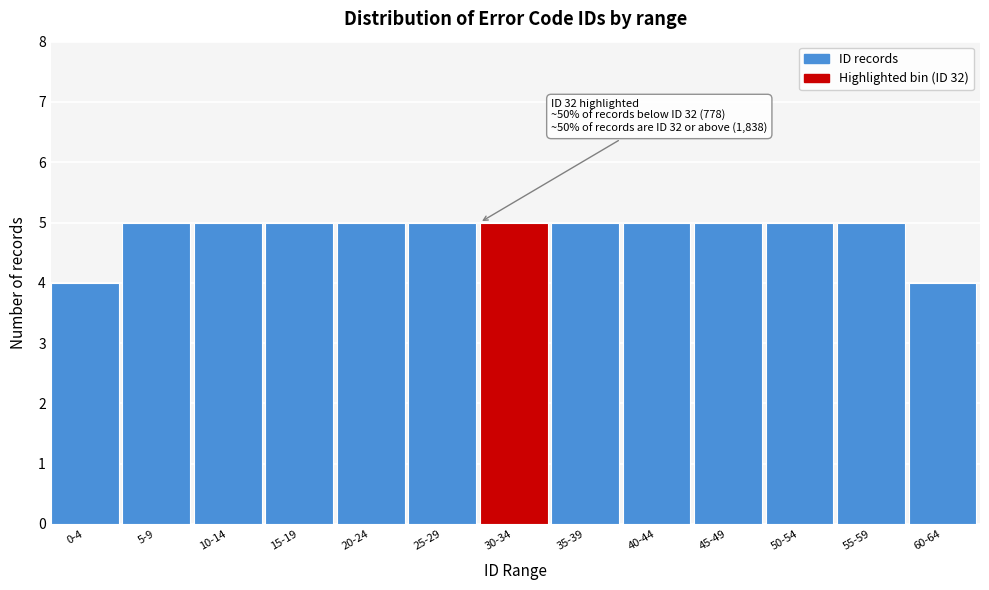

Reading left to right, extract all data points from this chart.

0-4=4	5-9=5	10-14=5	15-19=5	20-24=5	25-29=5	30-34=5	35-39=5	40-44=5	45-49=5	50-54=5	55-59=5	60-64=4